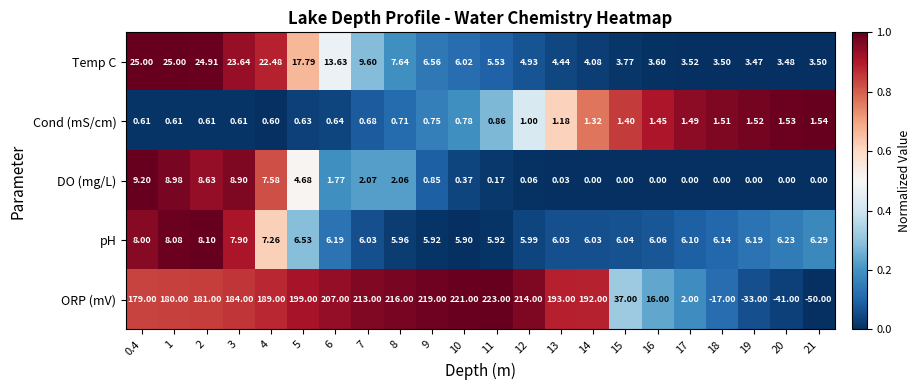

Which series changed the most between 8 and 11?

ORP (mV)